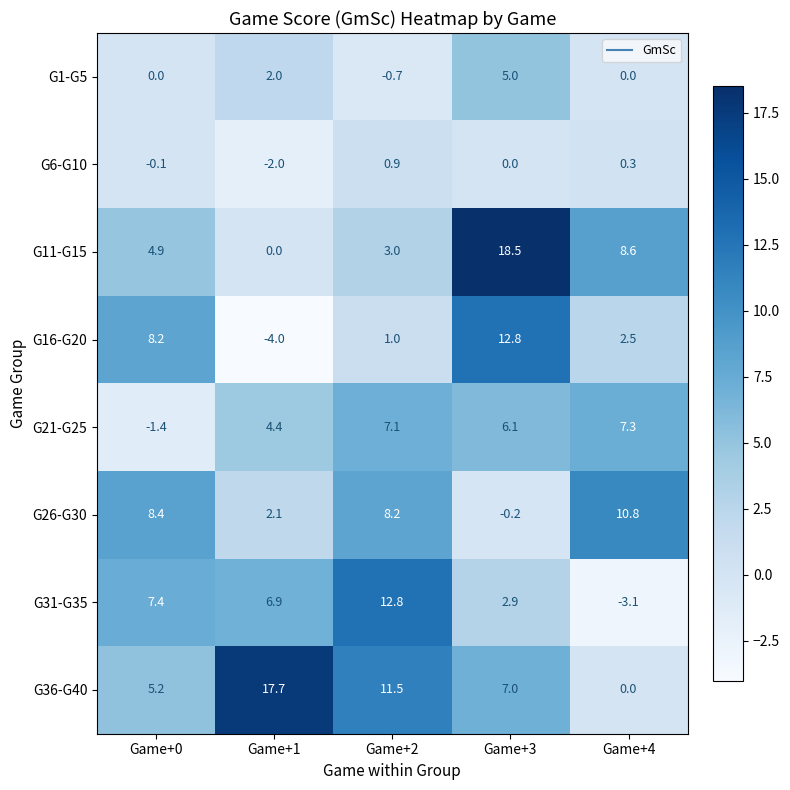

Which series has the largest range (max minus min)?

G11-G15